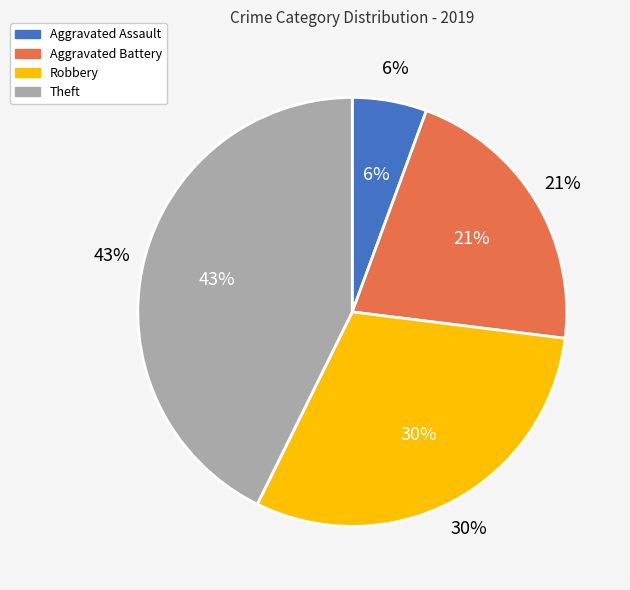

What is the smallest slice in the pie chart?

Aggravated Assault